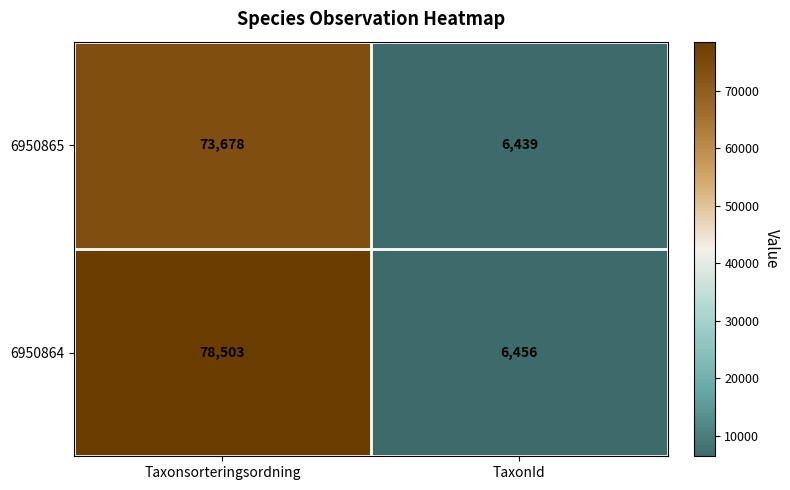

At which label does 6950864 reach its peak?

Taxonsorteringsordning